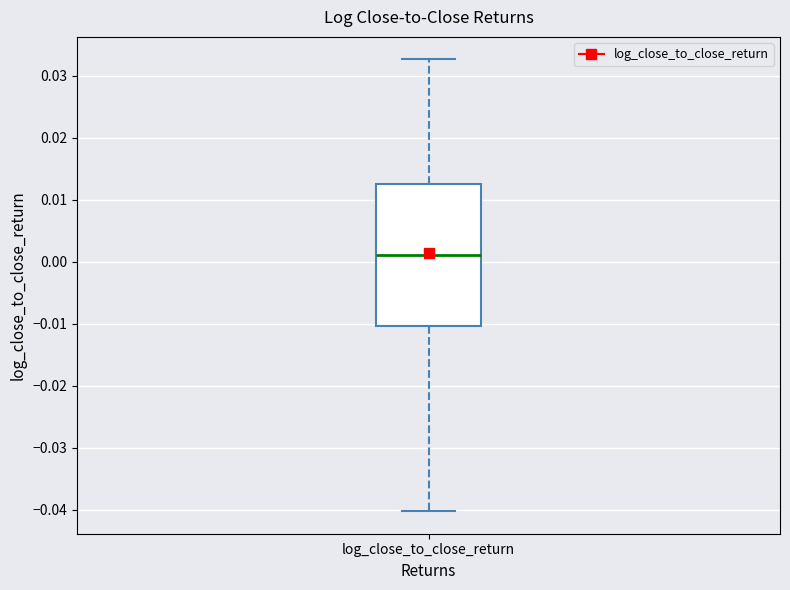

Where does the lower whisker of the box for log_close_to_close_return end on the y-axis? The values are not printed on the chart, so give them approximately, as read against the axis.

-0.040